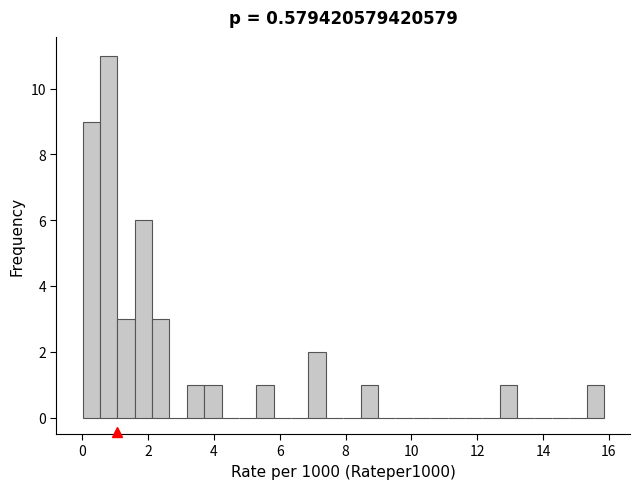

Read against the x-axis, roughly where is the centre of the tallest bar?

0.8